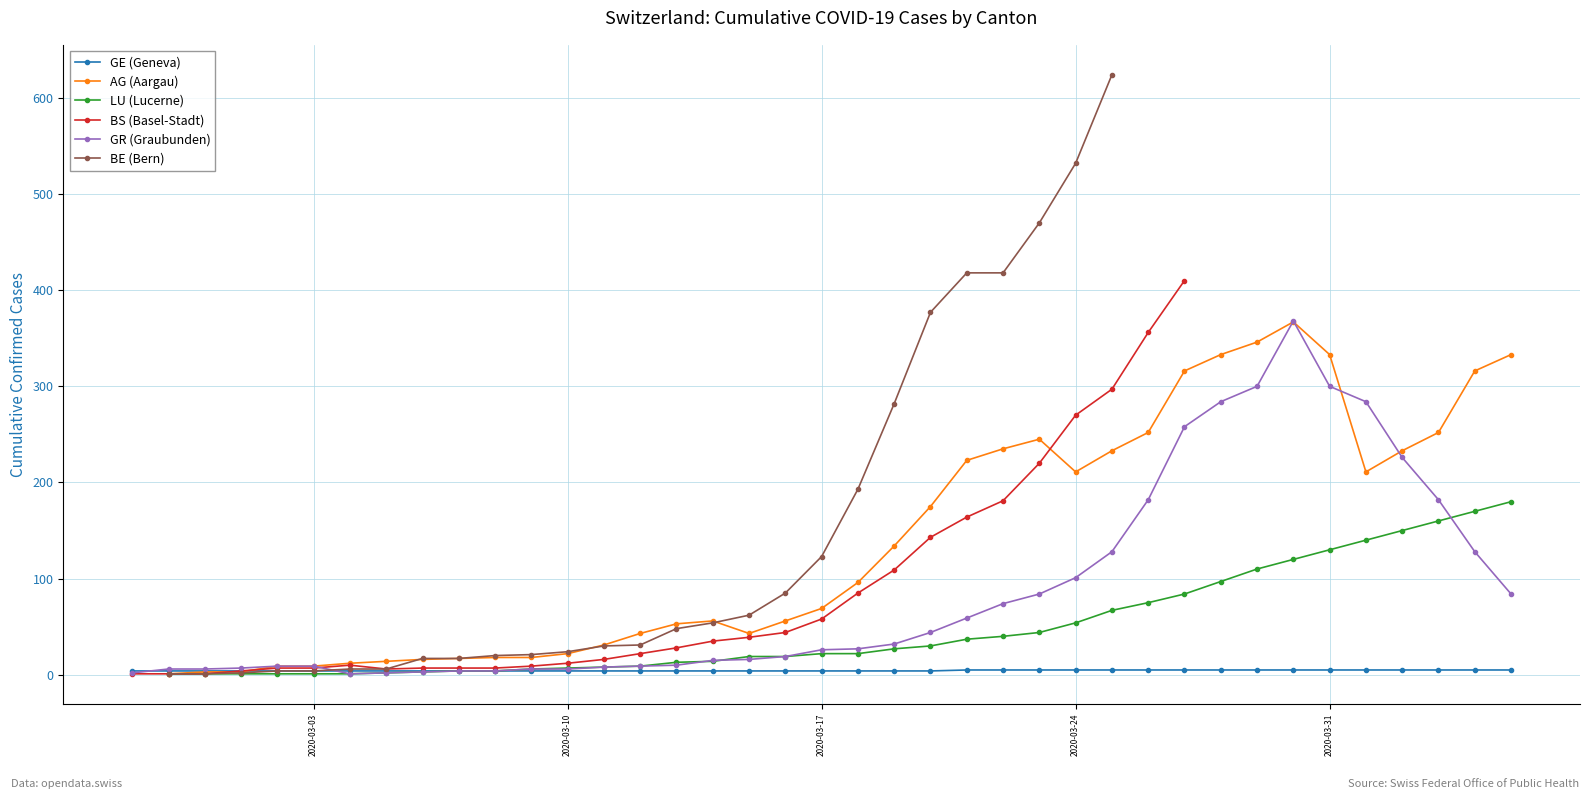

True or false: ncumul_conf_AG and ncumul_conf_LU intersect in this chart.

False